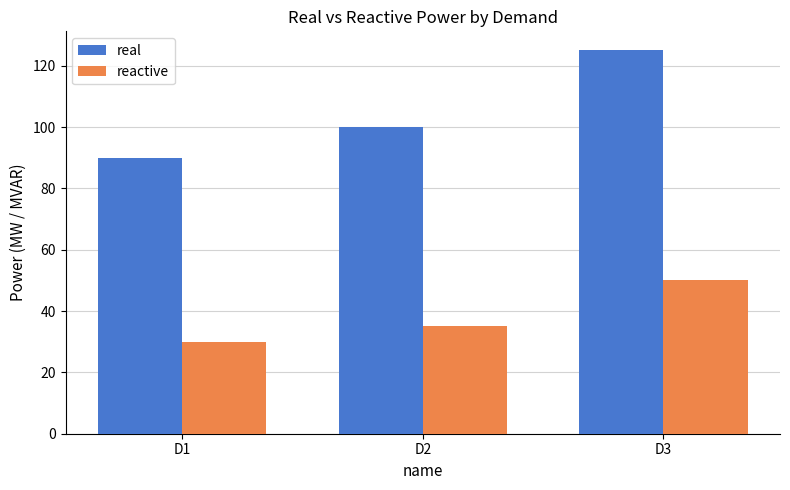

How many bars are there in each group?

2